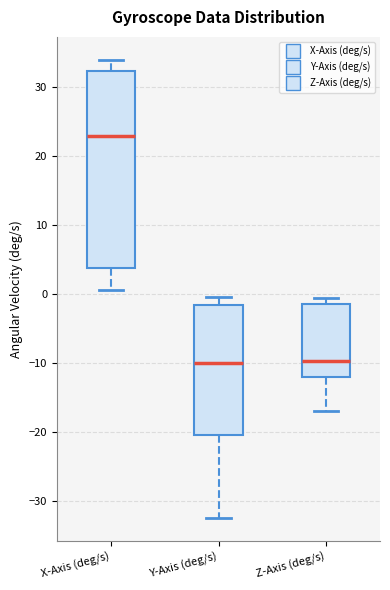

Where does the upper whisker of the box for X-Axis (deg/s) end on the y-axis? The values are not printed on the chart, so give them approximately, as read against the axis.

34